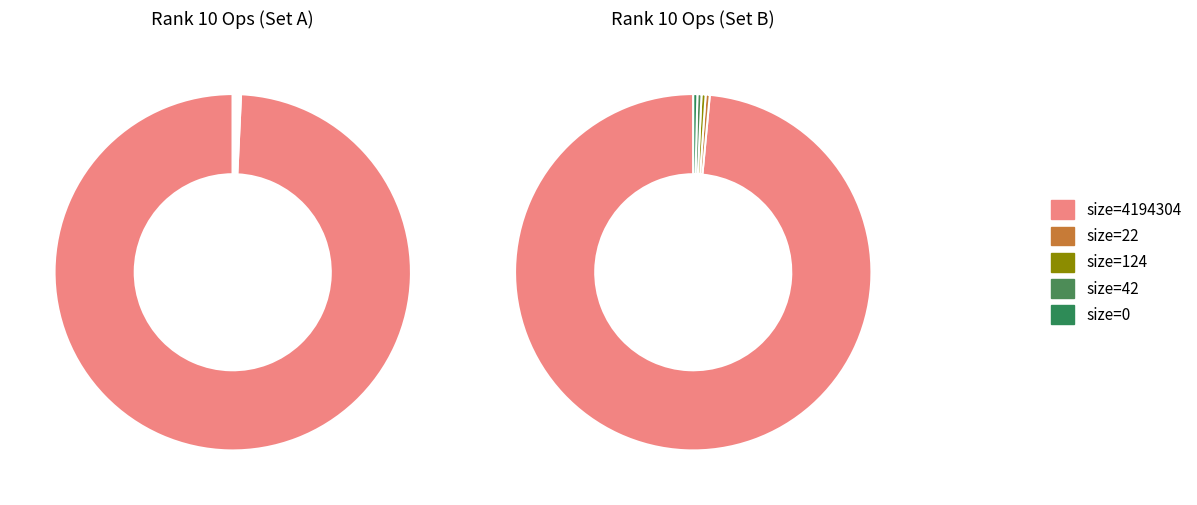

How many slices are in this pie chart?

5